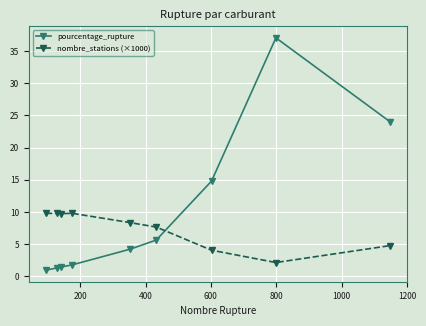

What is the sum of all pourcentage_rupture values?

91.3